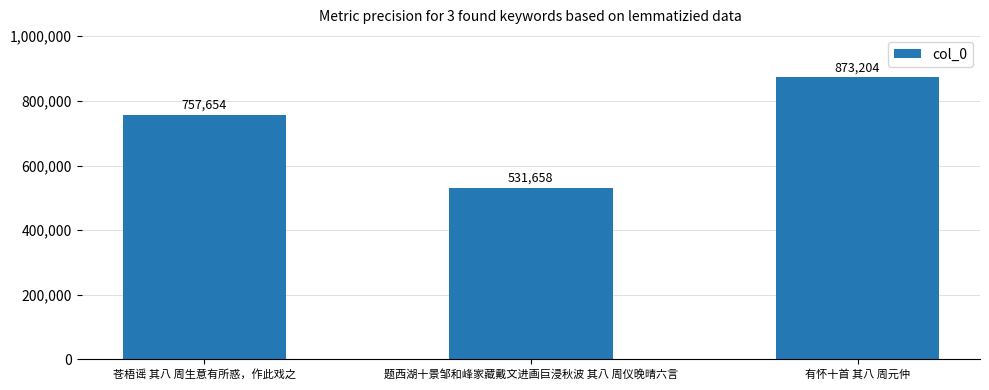

What position from the left is 苍梧谣 其八 周生意有所惑，作此戏之?

1